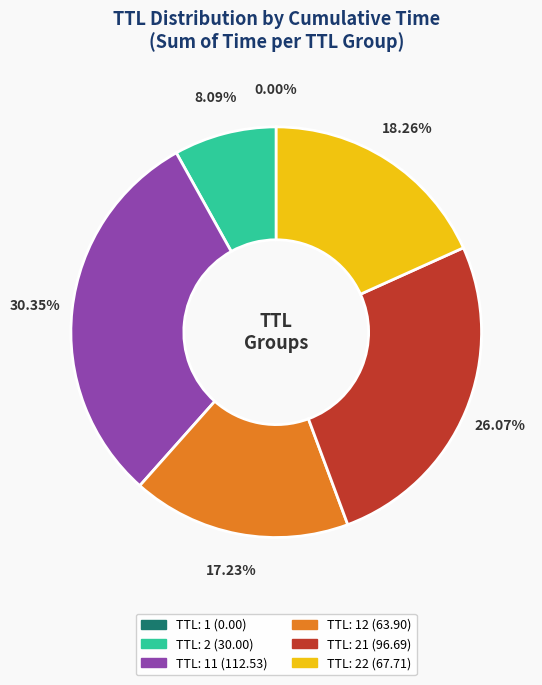

Is there any slice that represents more than half of the pie?

No